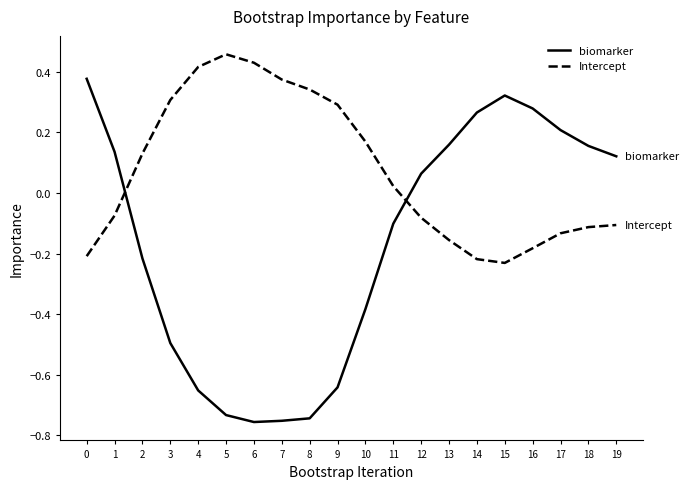

Is the value of biomarker at 18 greater than the value of Intercept at 8?

No